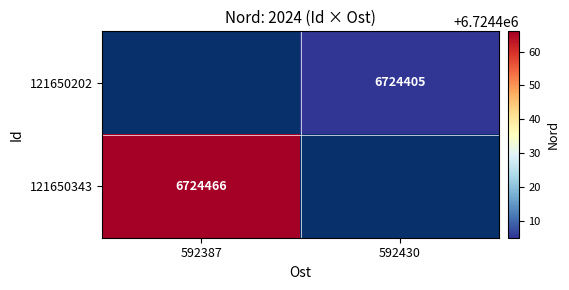

True or false: 121650343 has a value of 6724466 at 592387.

True